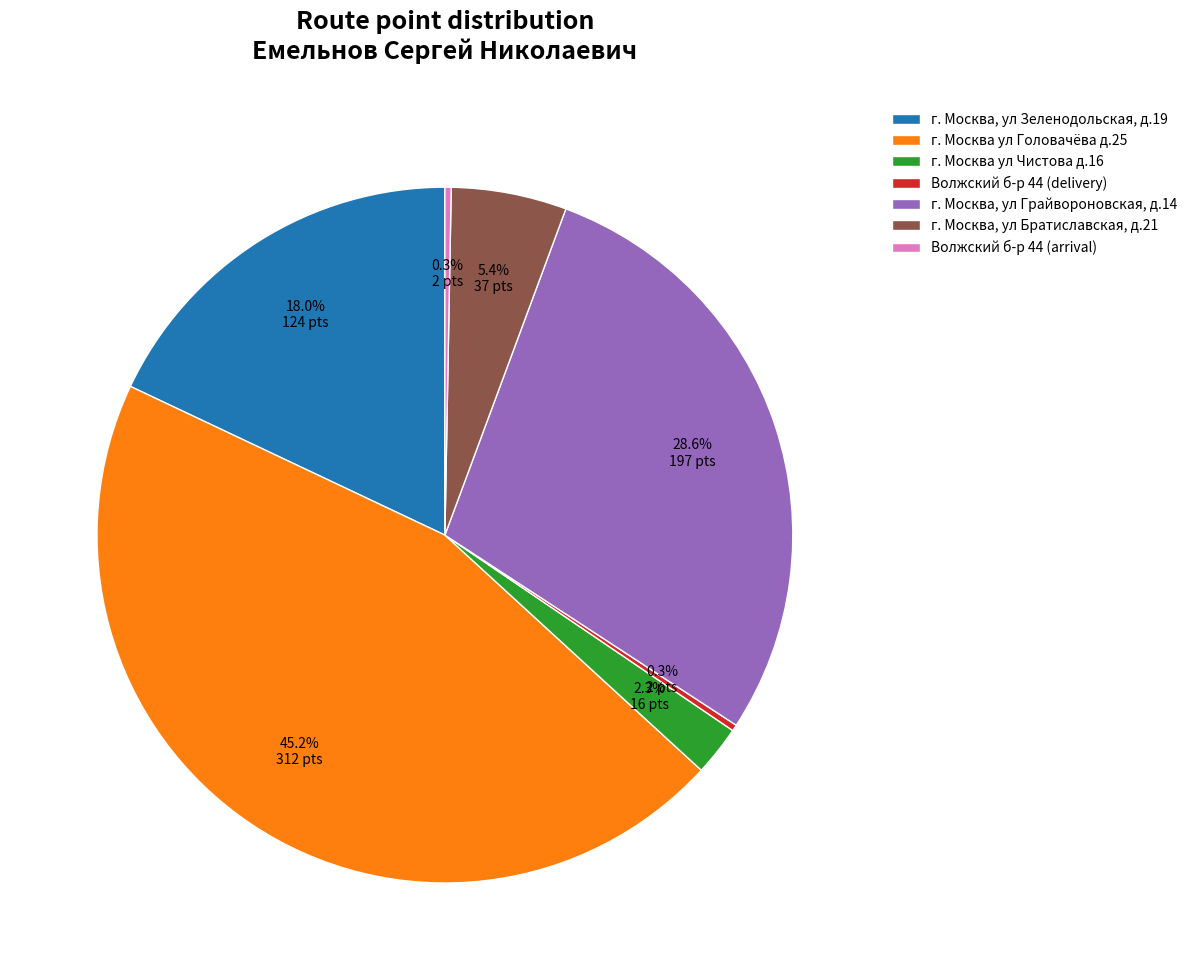

Which has a higher value, г. Москва, ул Зеленодольская, д.19 or Волжский б-р 44 (arrival)?

г. Москва, ул Зеленодольская, д.19